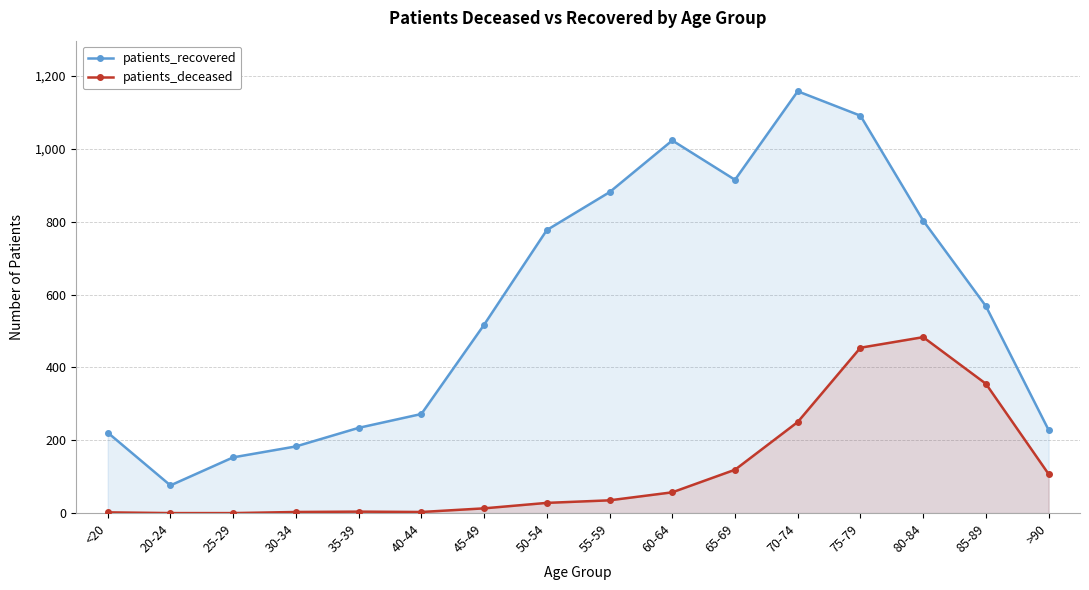

How many data points in patients_recovered are above 568?

7